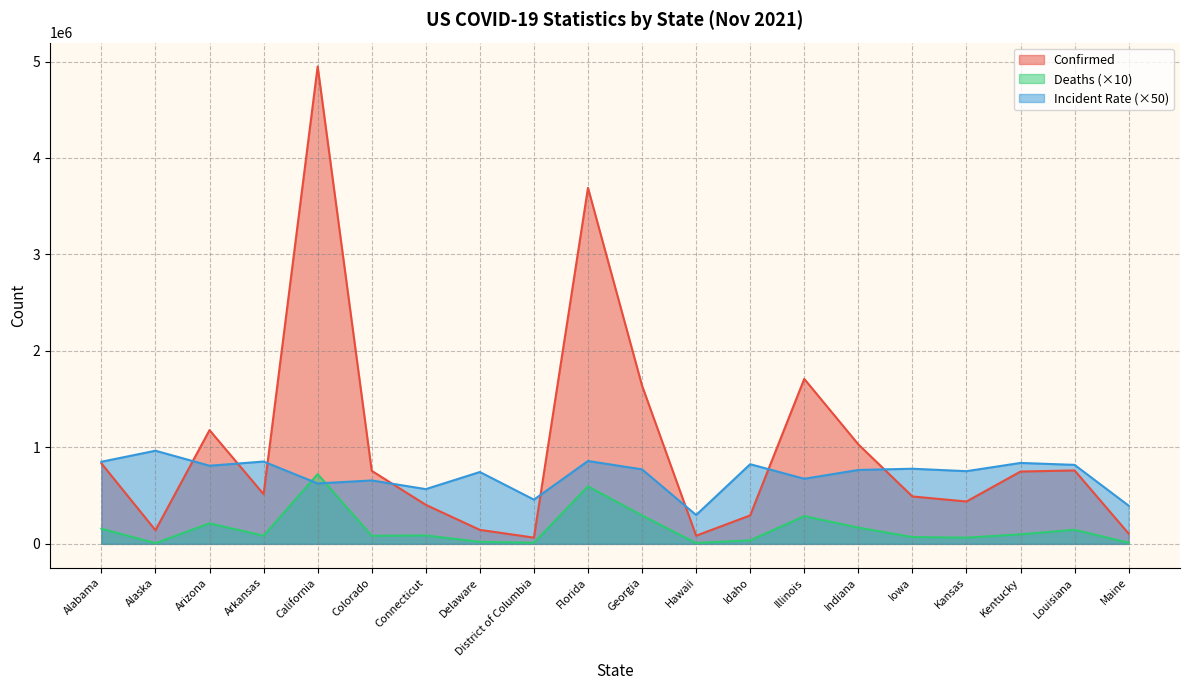

Which has a higher value, Arizona or California?

California